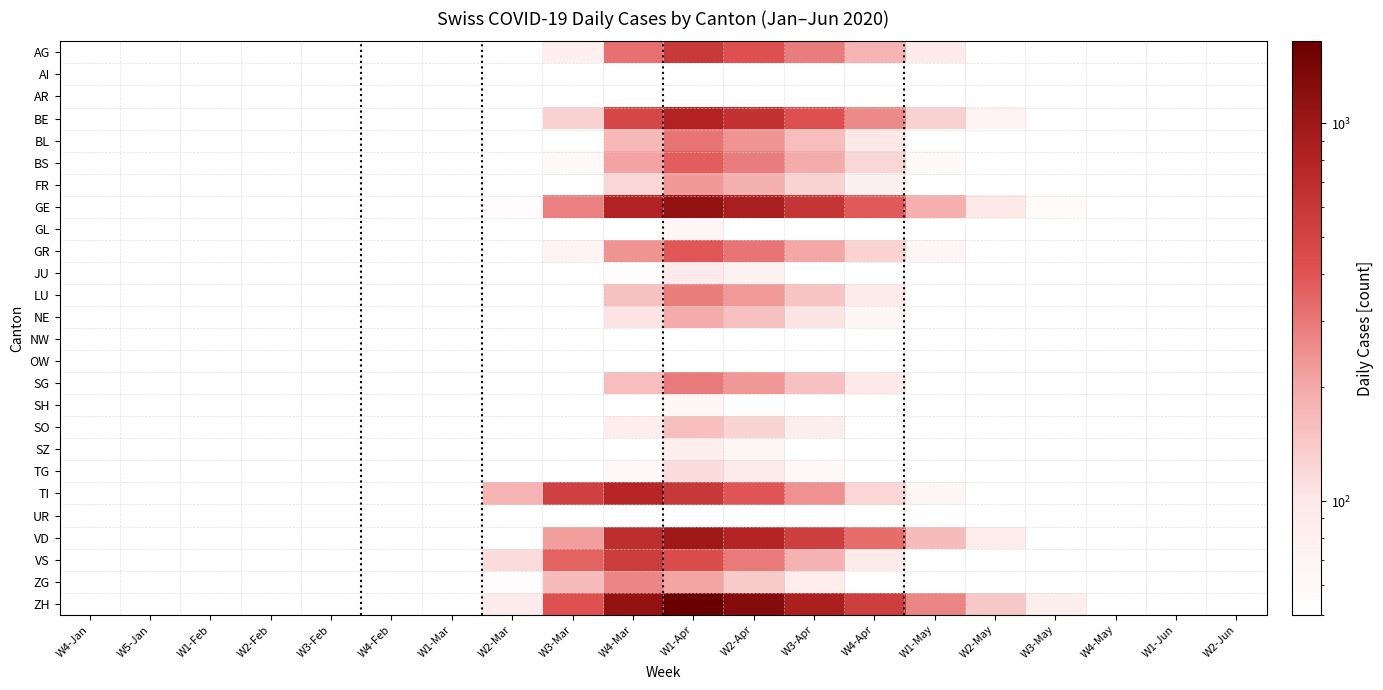

Between W2-Feb and W1-Apr, which series saw the biggest shift?

ZH